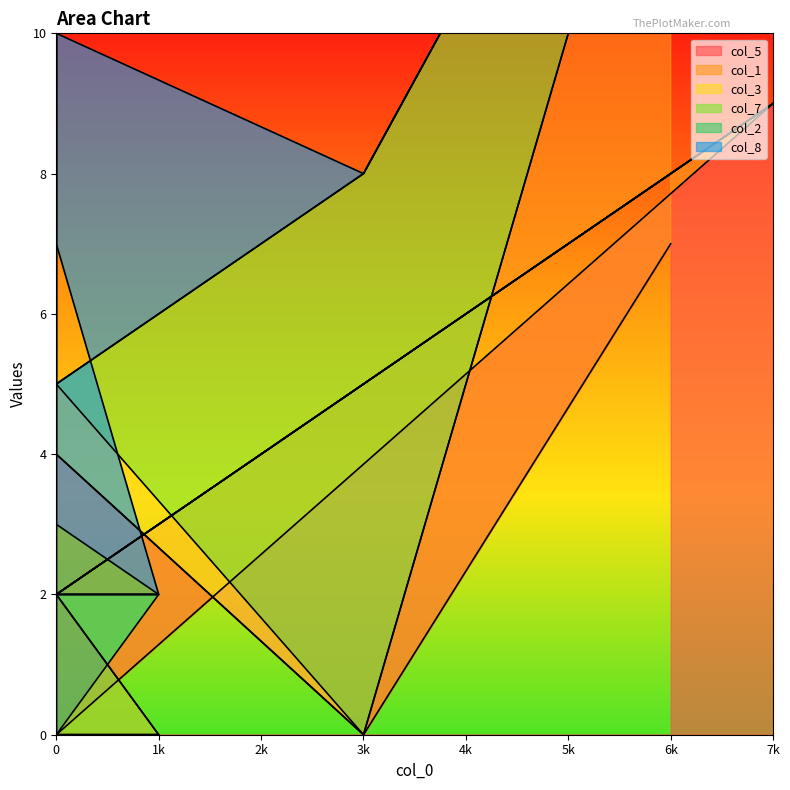

What is the average value of the col_7 series?

1